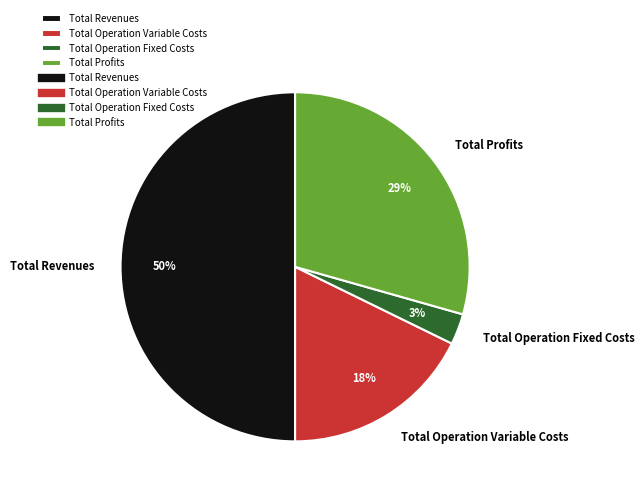

The Total Revenues slice represents 41% of the pie. True or false?

False